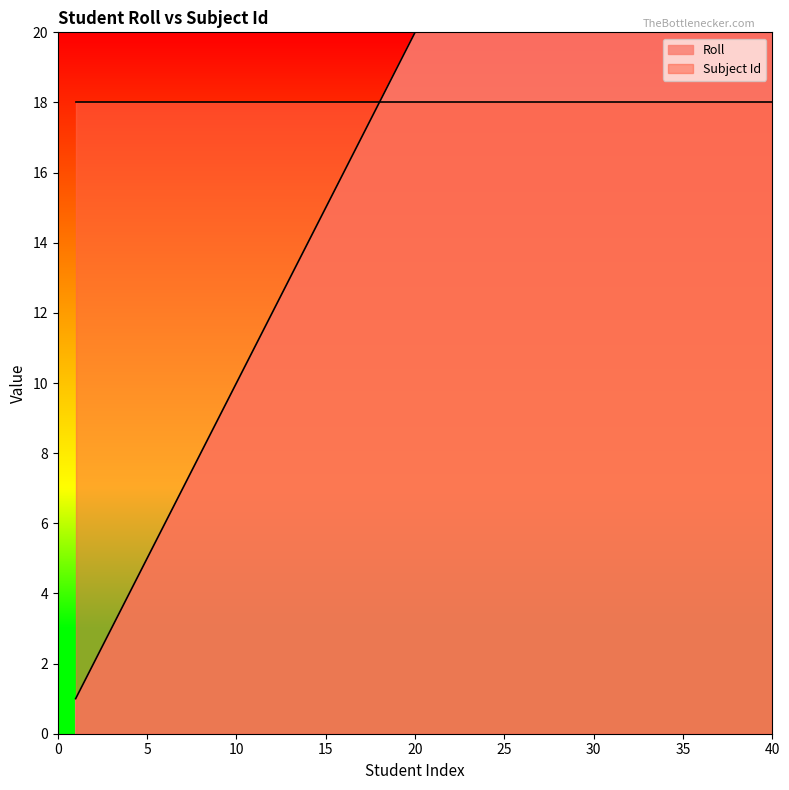

What is the difference between the values at 8 and 6?

2